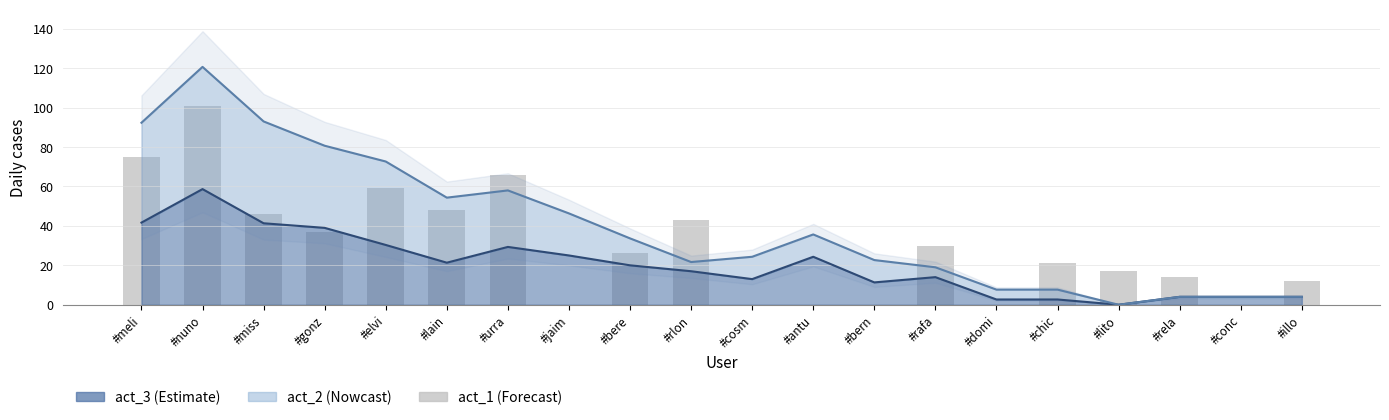

How many positive values are there?

14